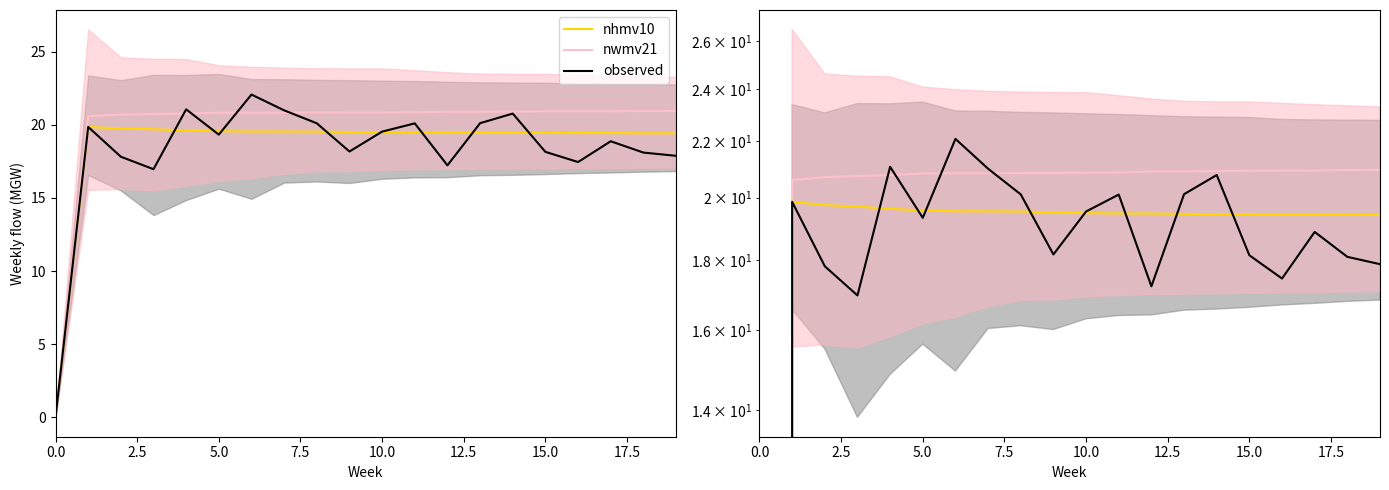

Does the chart have visible grid lines?

No